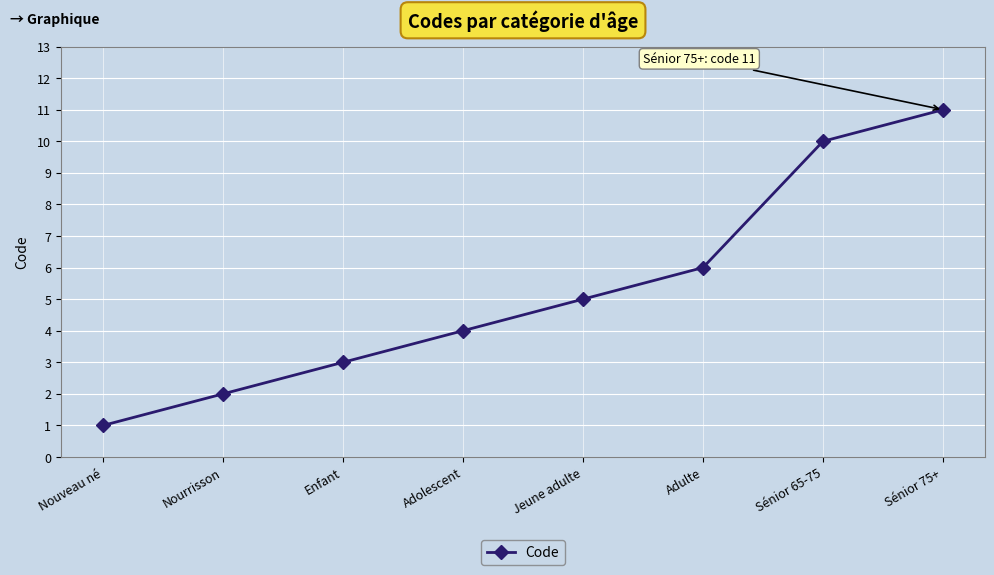

What is the sum of the values at Sénior 75+ and Jeune adulte?

16